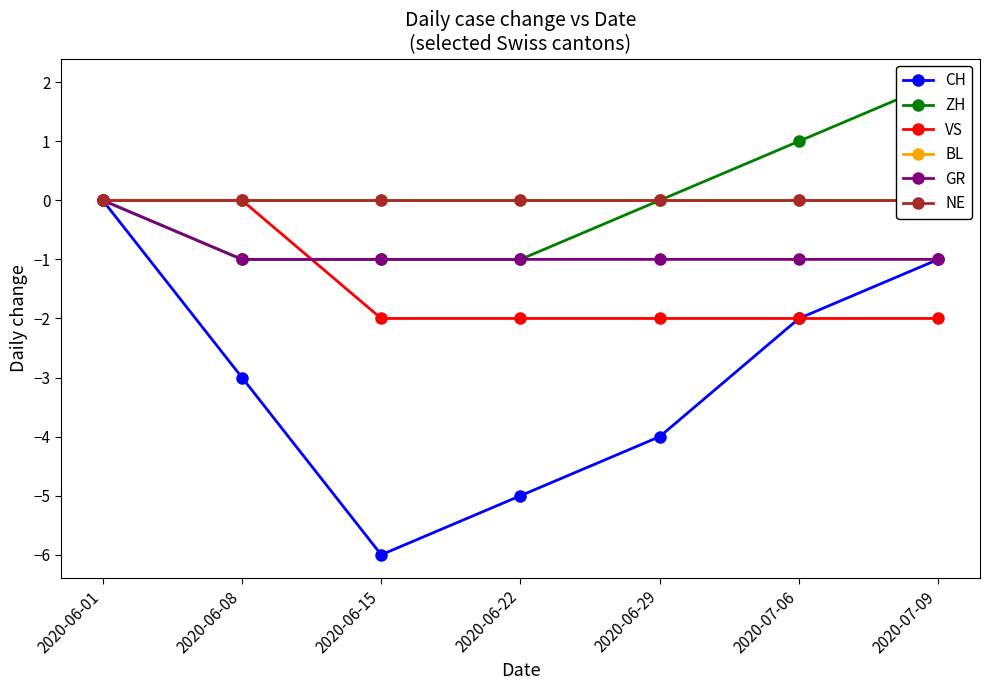

Reading left to right, transcribe all the data shown in this chart.

CH: 0	-3	-6	-5	-4	-2	-1
ZH: 0	-1	-1	-1	0	1	2
VS: 0	0	-2	-2	-2	-2	-2
BL: 0	0	0	0	0	0	0
GR: 0	-1	-1	-1	-1	-1	-1
NE: 0	0	0	0	0	0	0